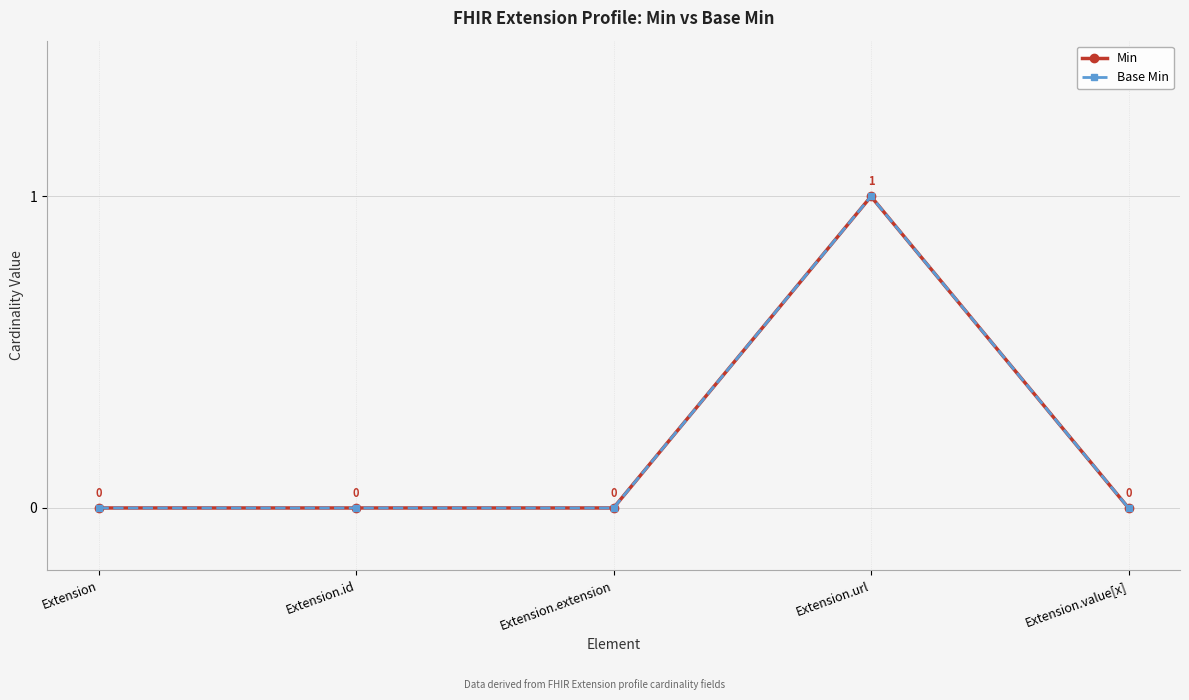

Is this an area chart (filled region under the line)?

No